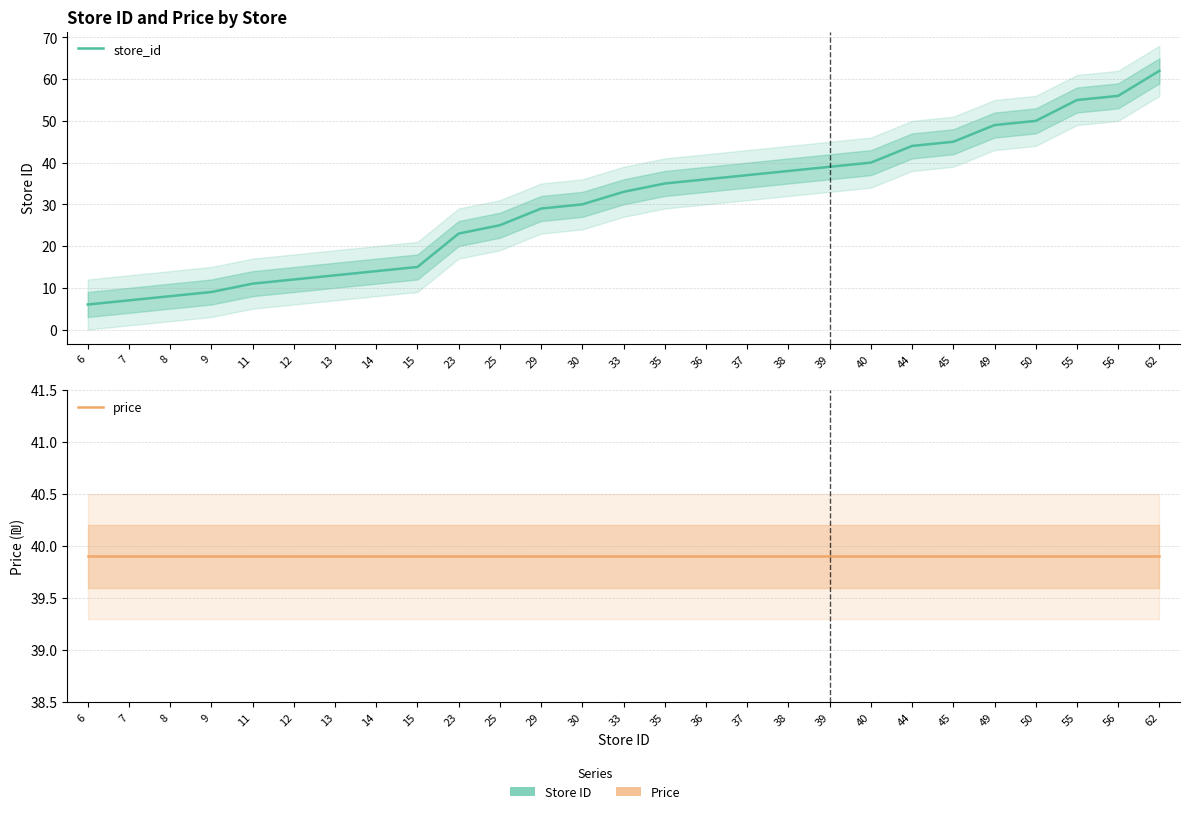

List the series in order of their overall mean, highest first.

price, store_id